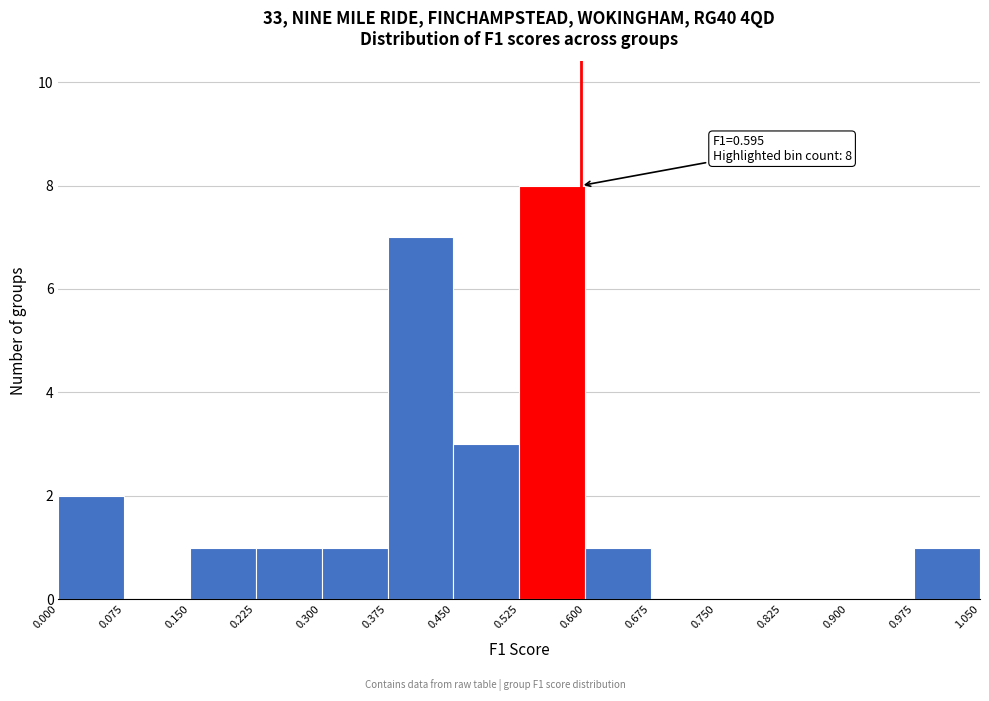

Over which range of the x-axis is the bar tallest?

0.525 to 0.600